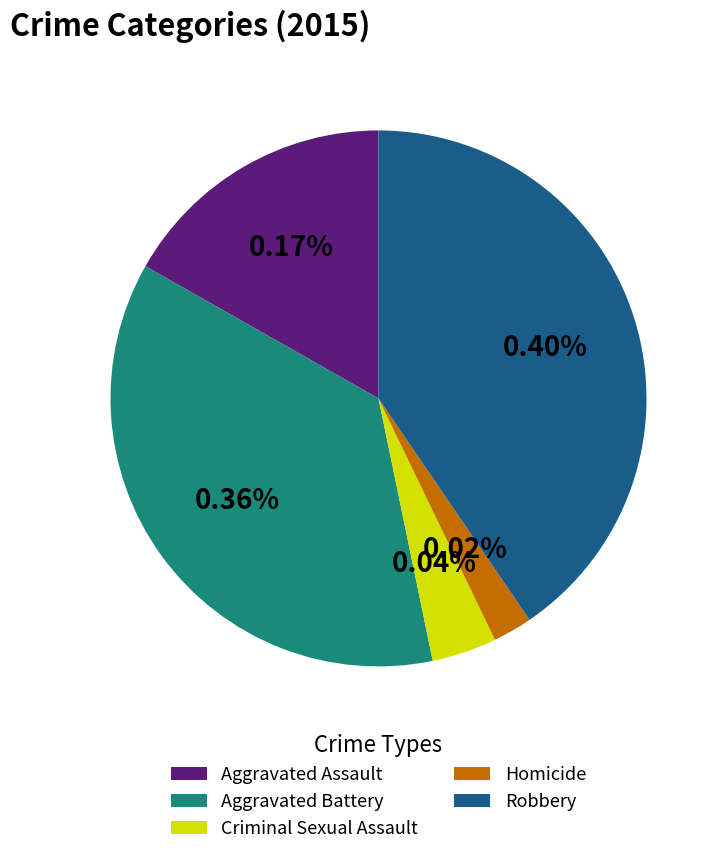

To the nearest percent, what percentage of the pie is Homicide?

2%